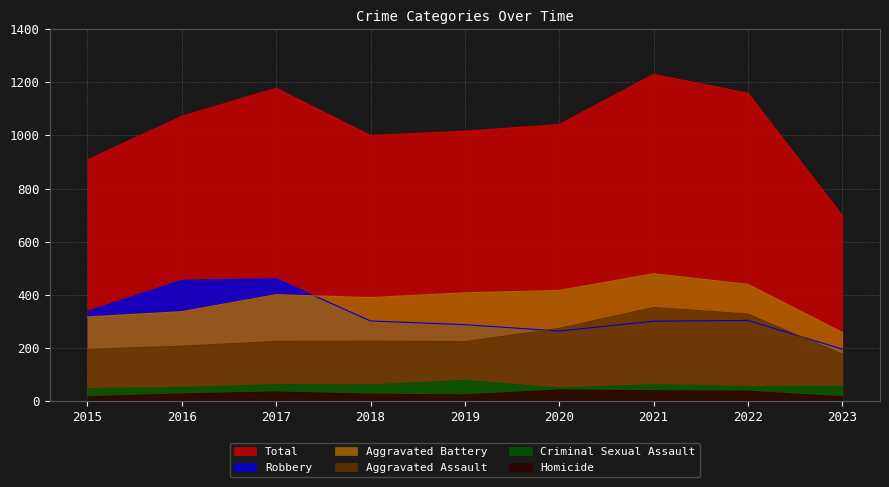

True or false: Robbery and Total intersect in this chart.

False